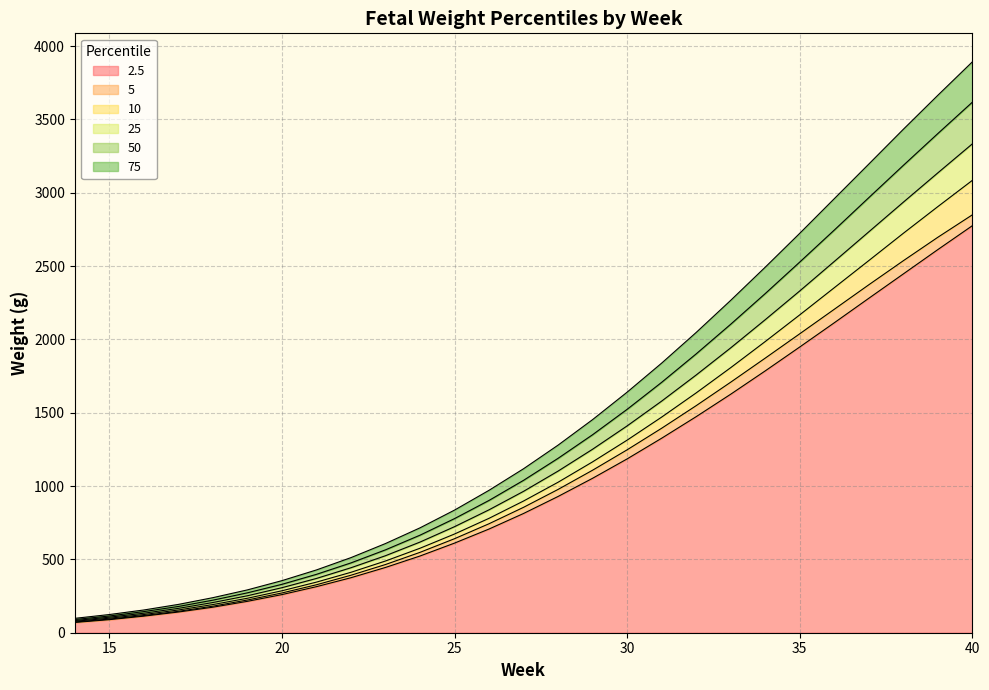

Which series has the largest total across all categories?

75